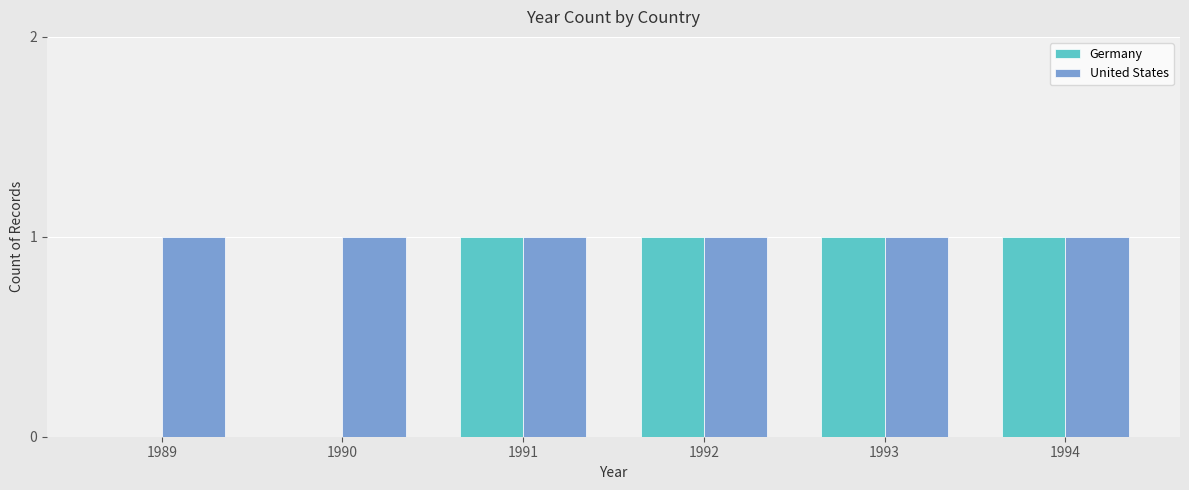

Reading right to left, what are all the values shown in this chart?

Germany: 1994=1	1993=1	1992=1	1991=1	1990=0	1989=0
United States: 1994=1	1993=1	1992=1	1991=1	1990=1	1989=1